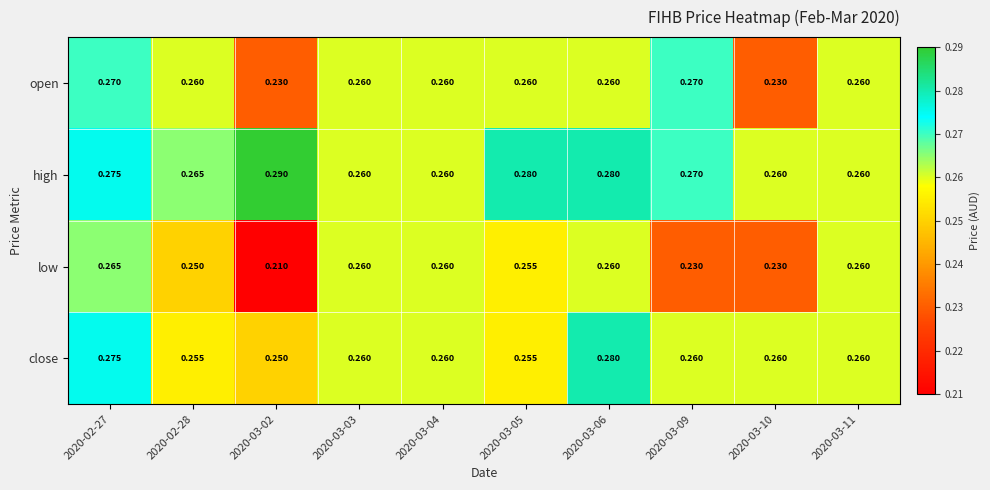

List the series in order of their overall mean, lowest first.

low, open, close, high